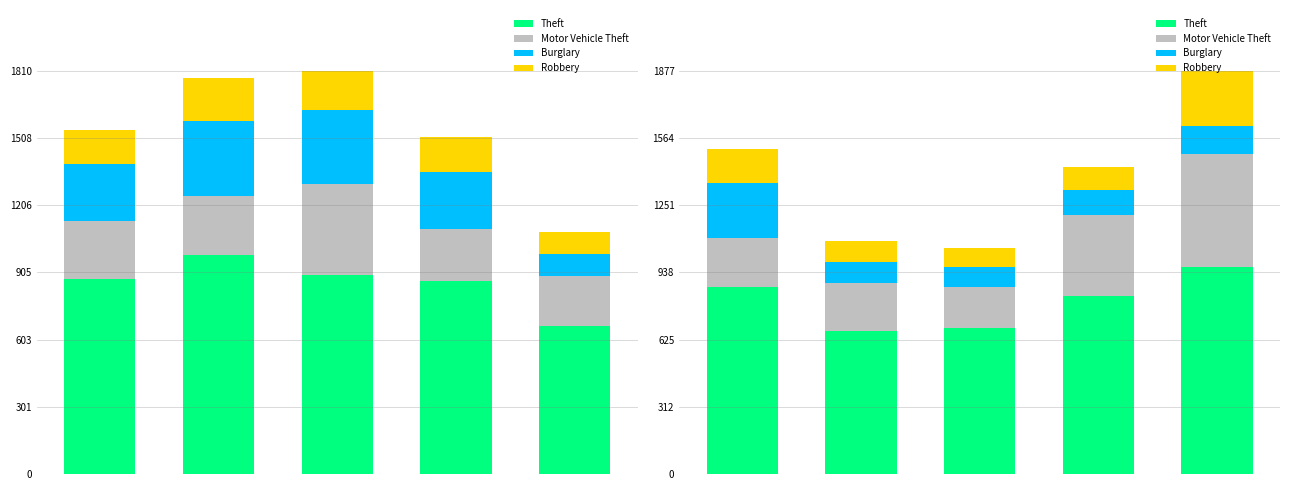

What is the spread (max minus min) of values at 4?

833